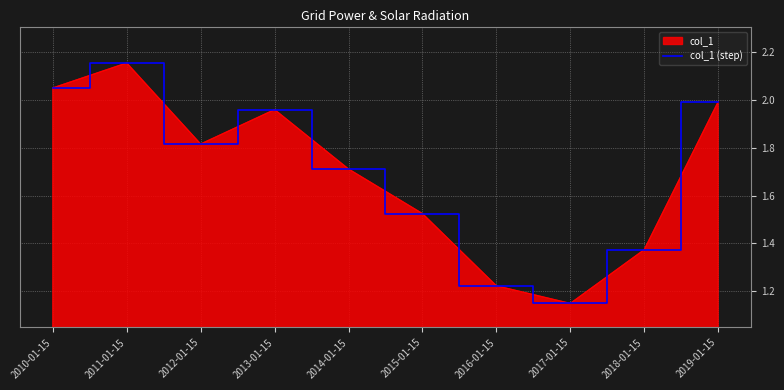

What is the minimum value shown in the chart?

1.1